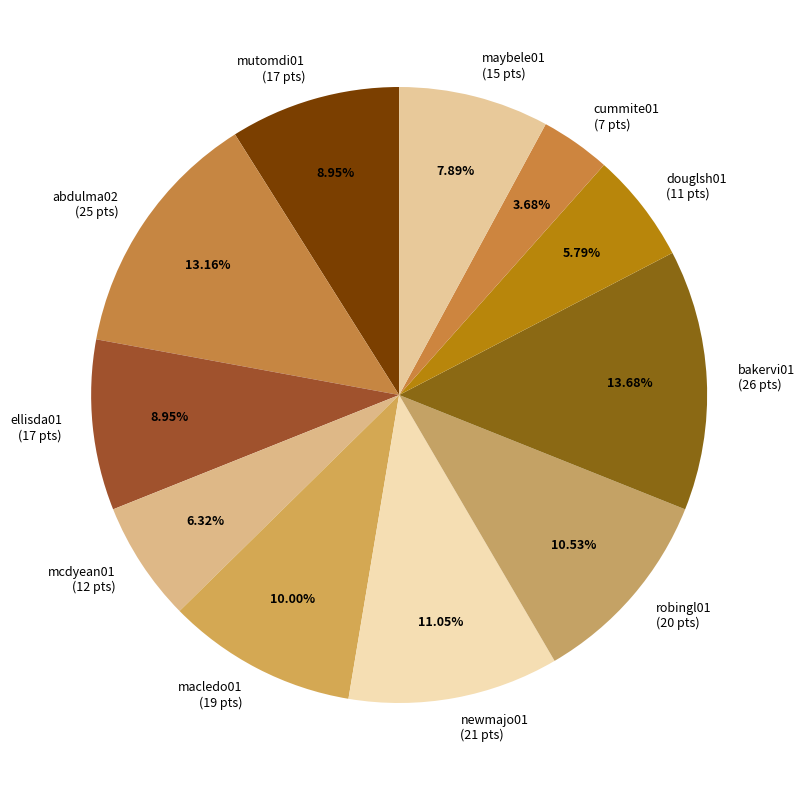

How many segments does this pie chart have?

11